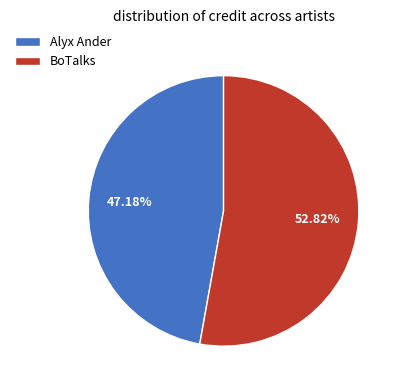

To the nearest percent, what is the difference between the largest and smallest slice percentages?

6%